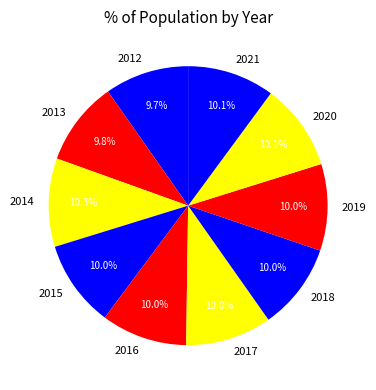

Does 2015 account for over 50% of the chart?

No